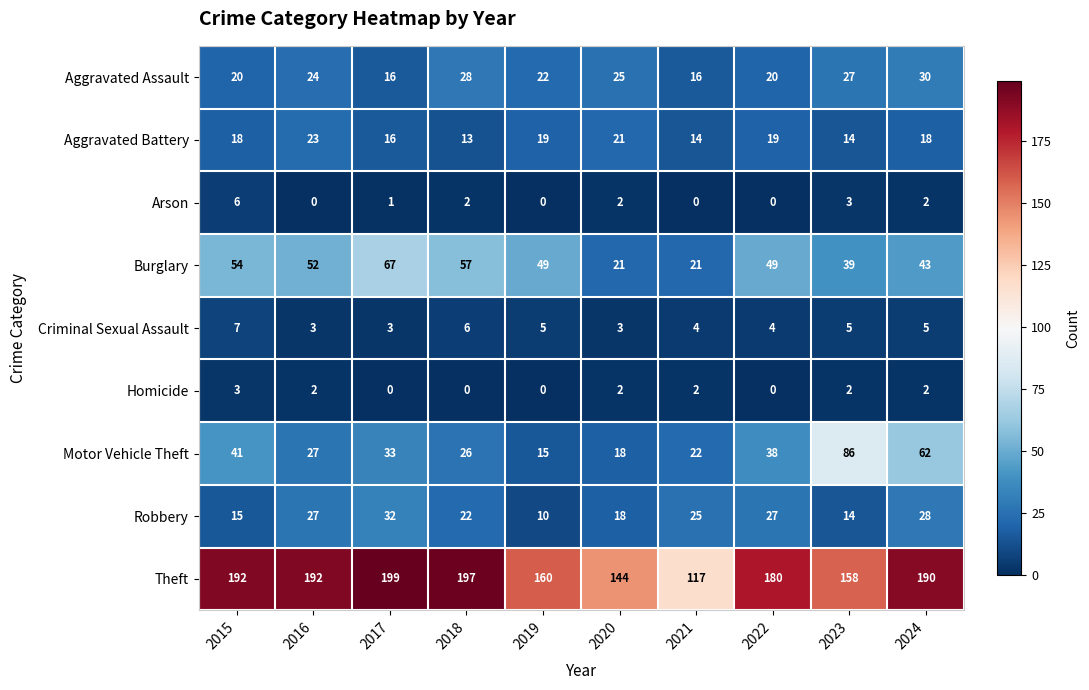

Rank the series by their maximum value, from lowest to highest.

Homicide, Arson, Criminal Sexual Assault, Aggravated Battery, Aggravated Assault, Robbery, Burglary, Motor Vehicle Theft, Theft